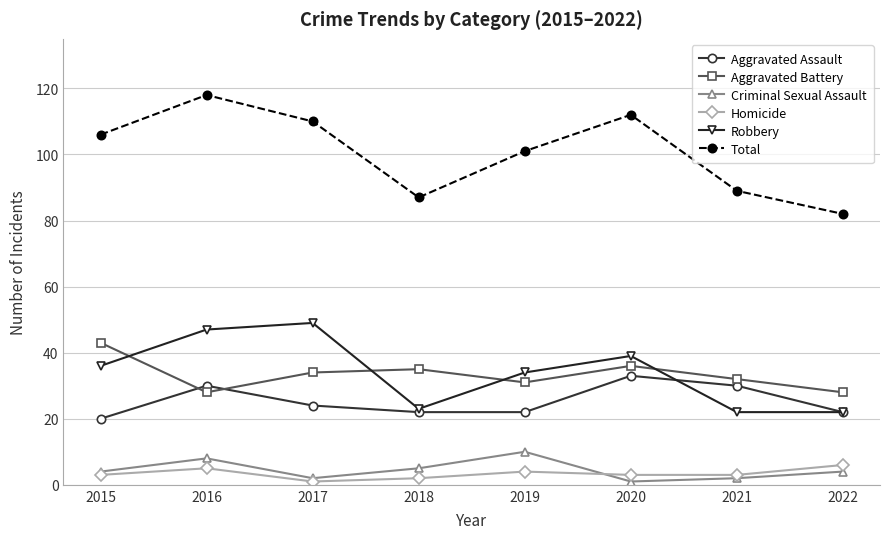

True or false: Aggravated Assault and Criminal Sexual Assault intersect in this chart.

False